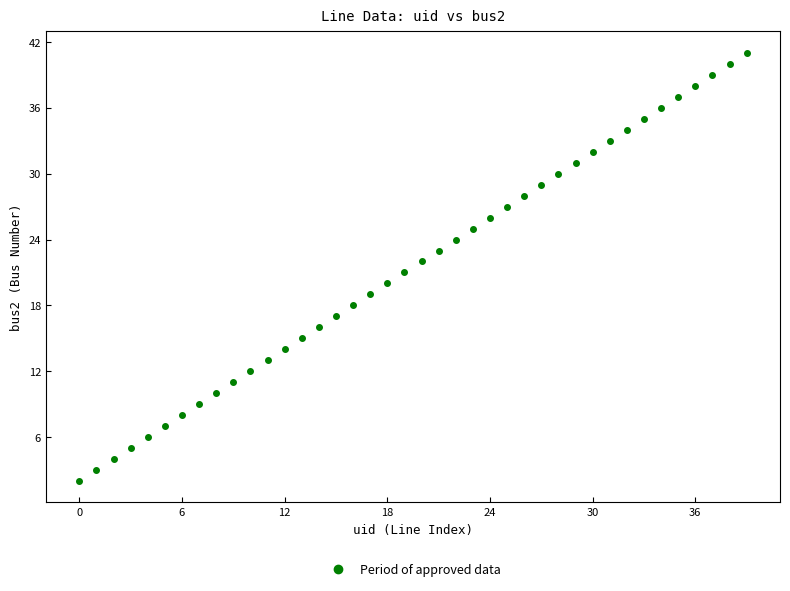

What is the range of Y values (max minus min)?

39